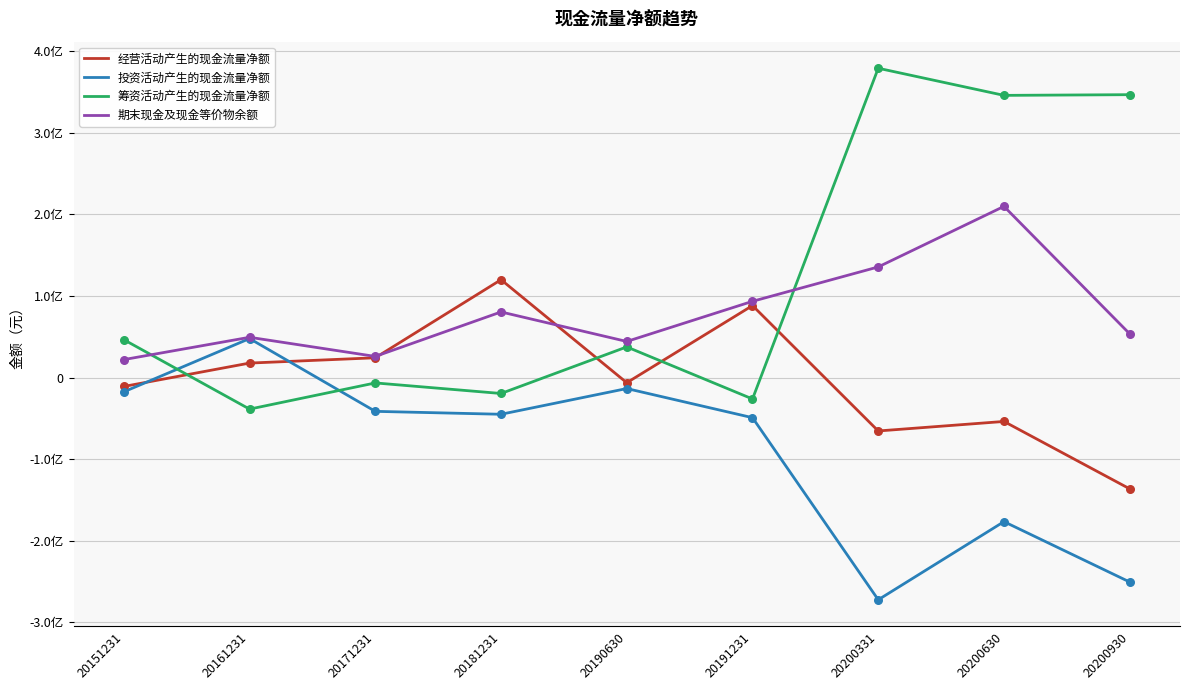

Is the value of 期末现金及现金等价物余额 at 20191231 greater than the value of 投资活动产生的现金流量净额 at 20200630?

Yes